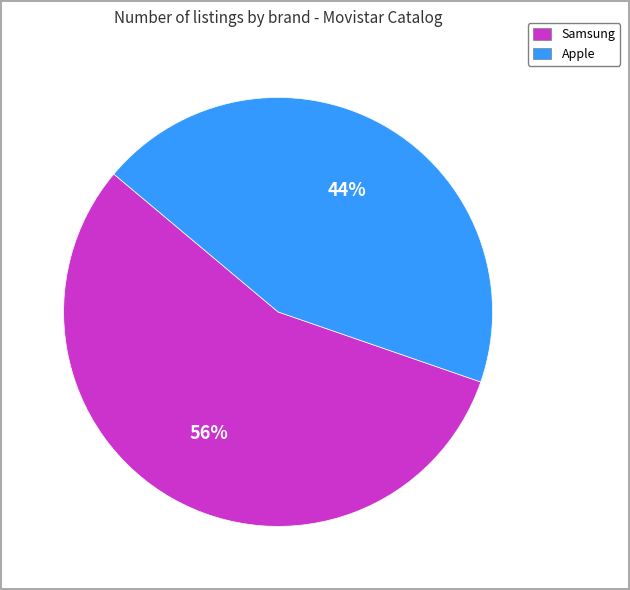

Is it true that Apple is 57% of the pie?

False